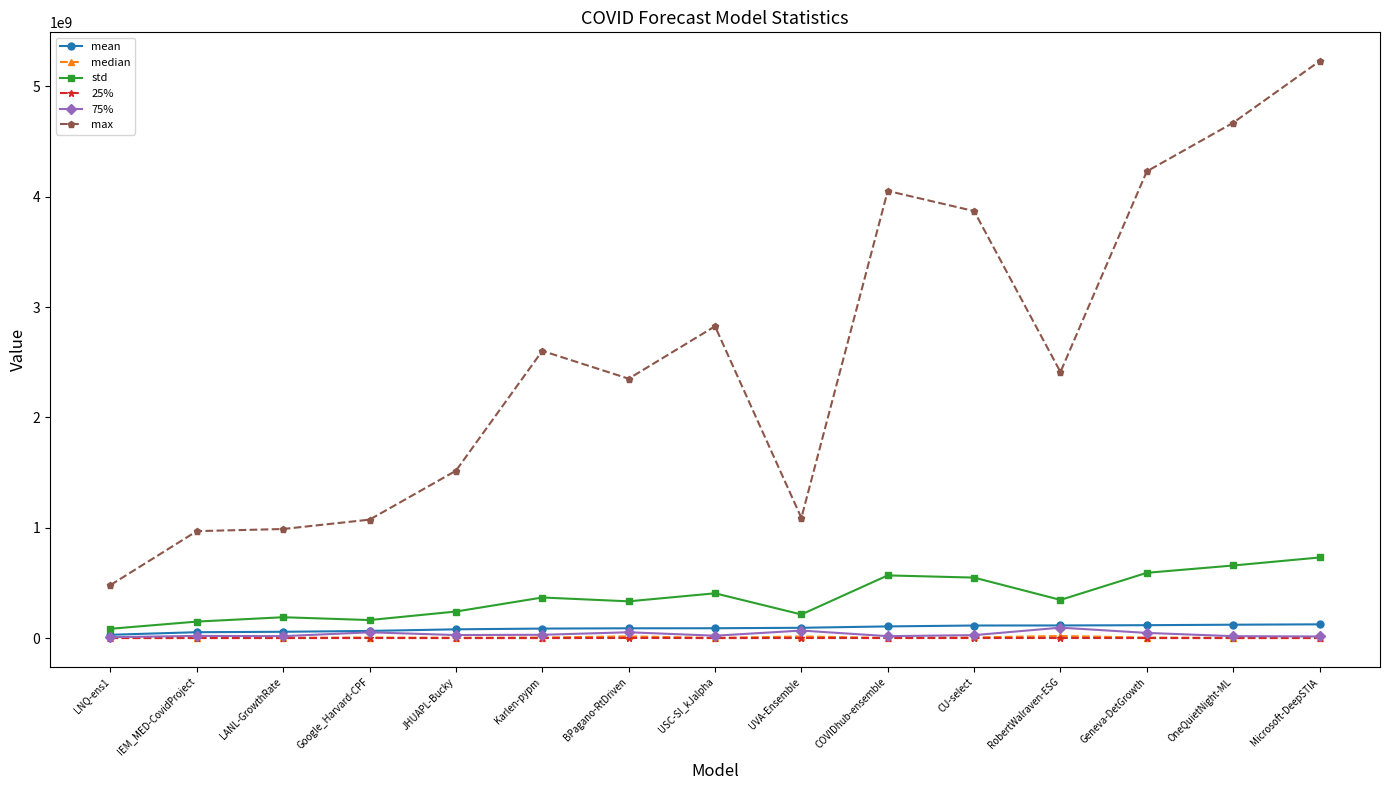

What is the difference between the maximum and minimum values in the median series?

17015621.4